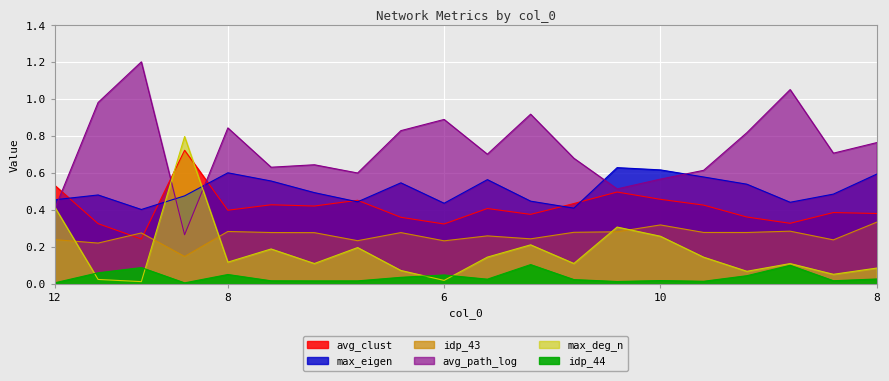

True or false: idp_43 has a value of 0.3 at 5.

True